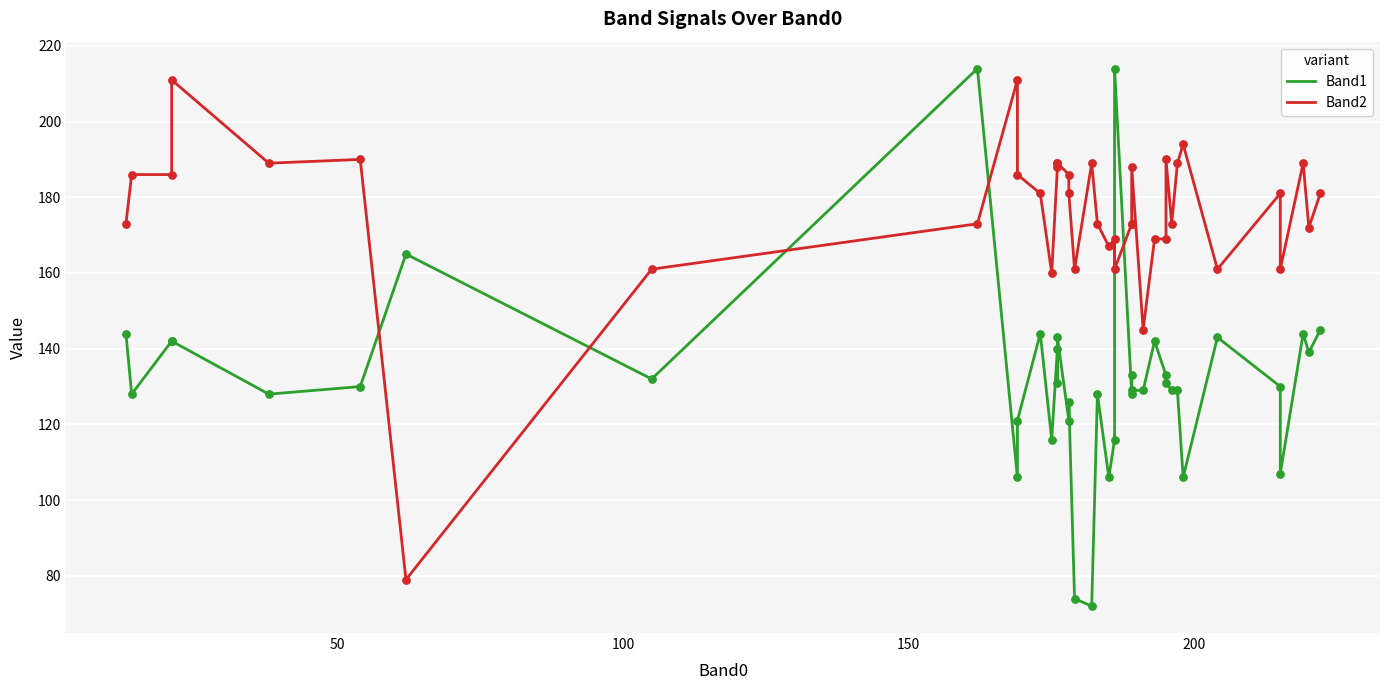

What is the total value across all series at 50?

314